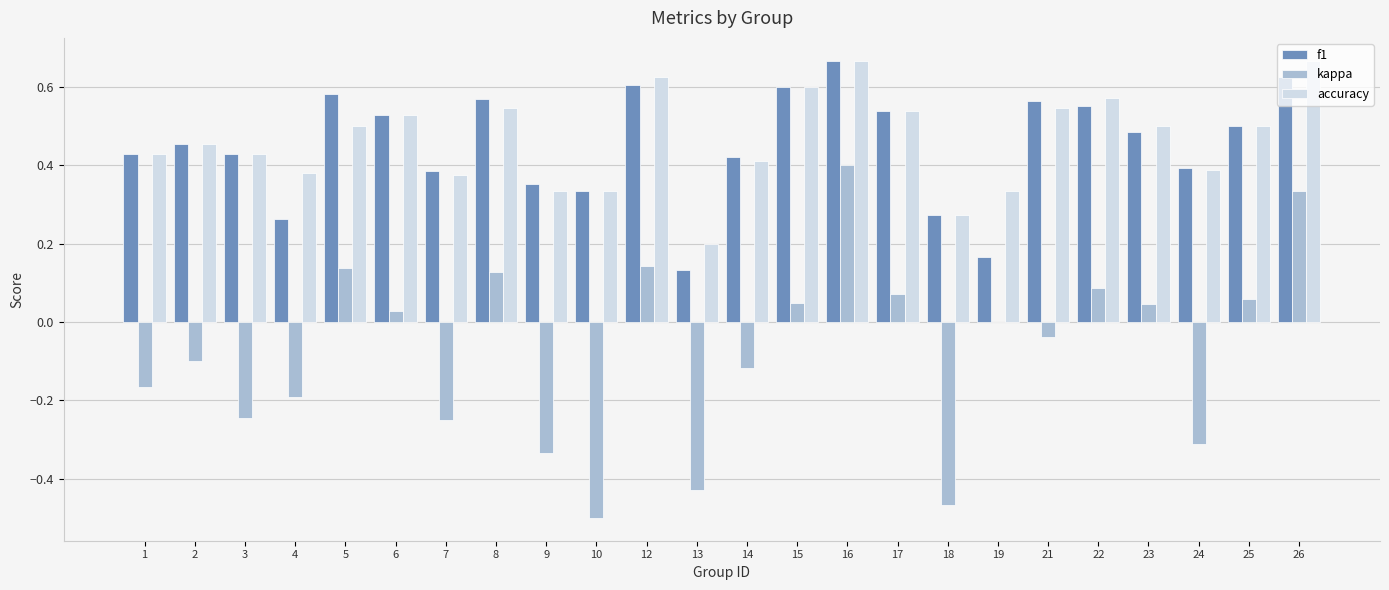

What is the sum of all f1 values?

10.8